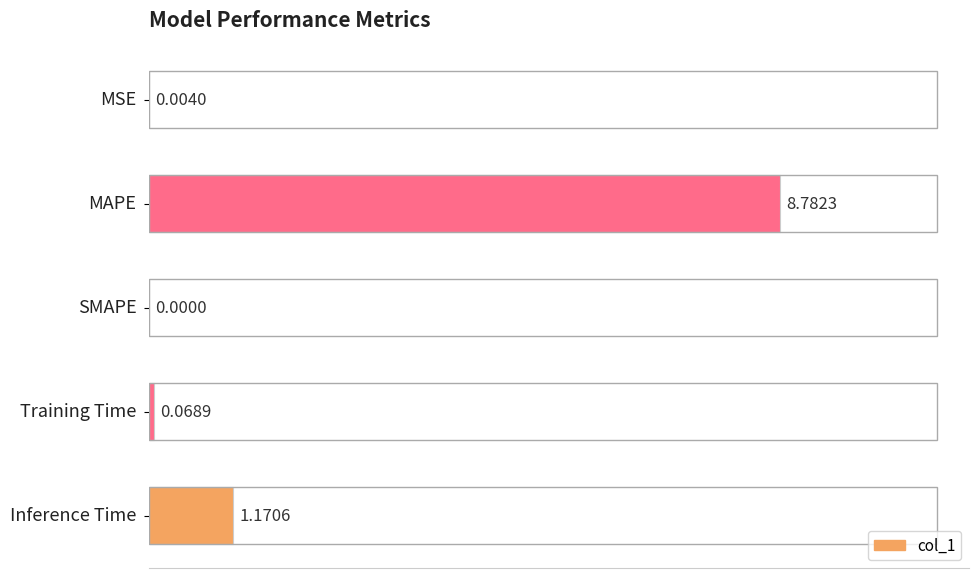

What is the sum of all values?

10.0